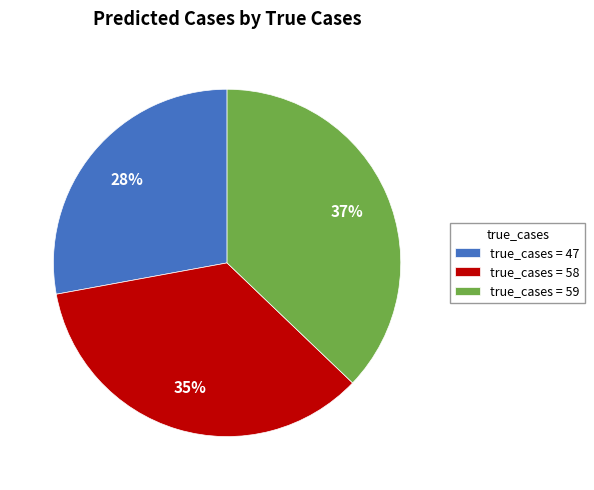

Rank the categories by value from highest to lowest.

true_cases = 59, true_cases = 58, true_cases = 47